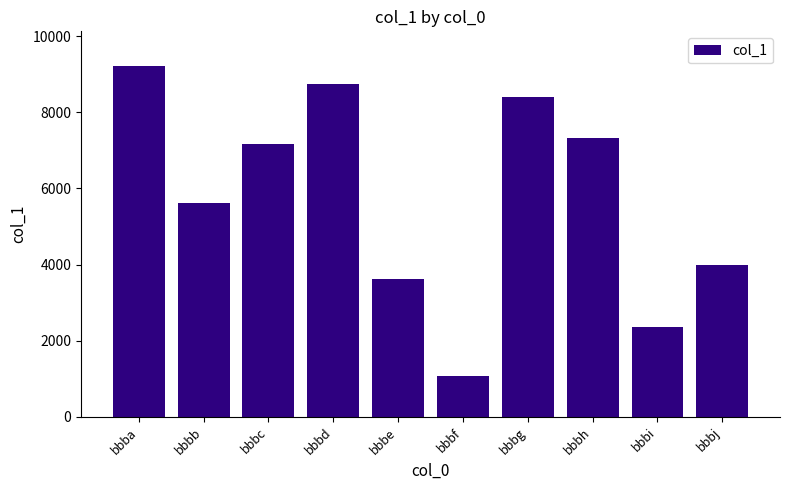

How many categories are shown in the chart?

10